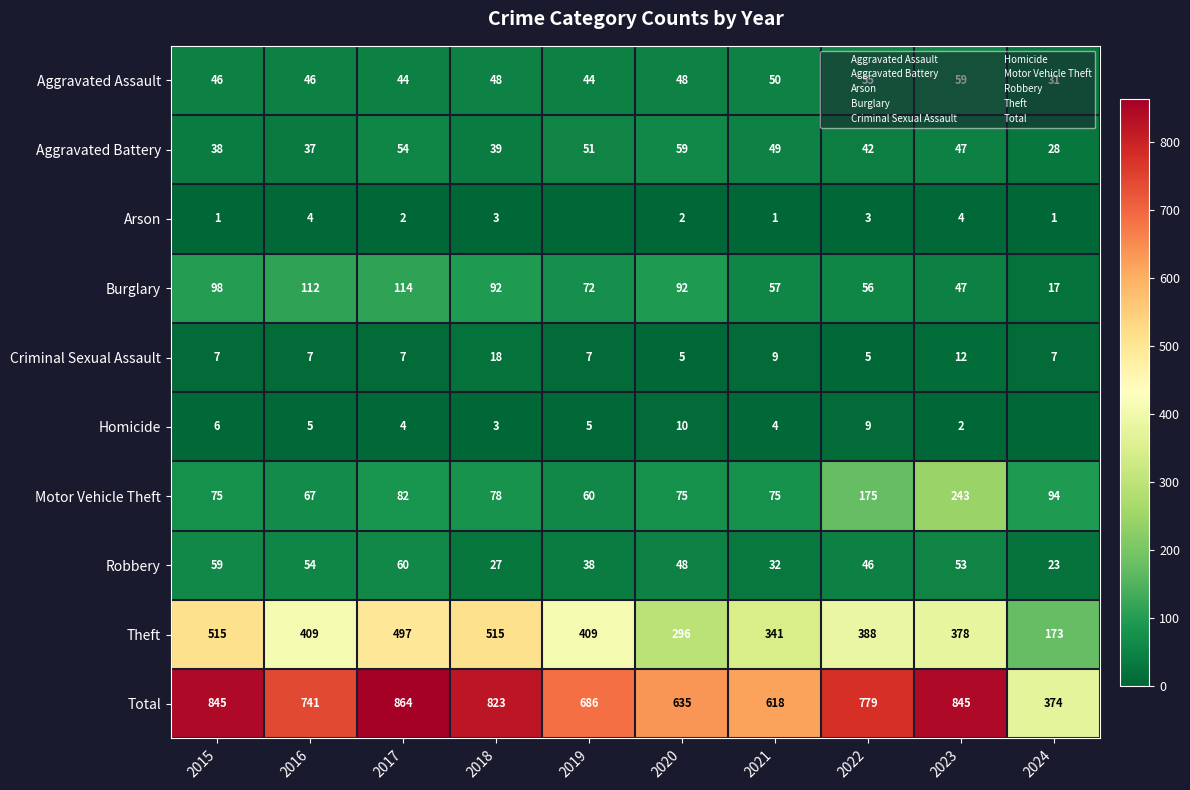

Read the Aggravated Assault value at 2020, to the nearest 10.

50